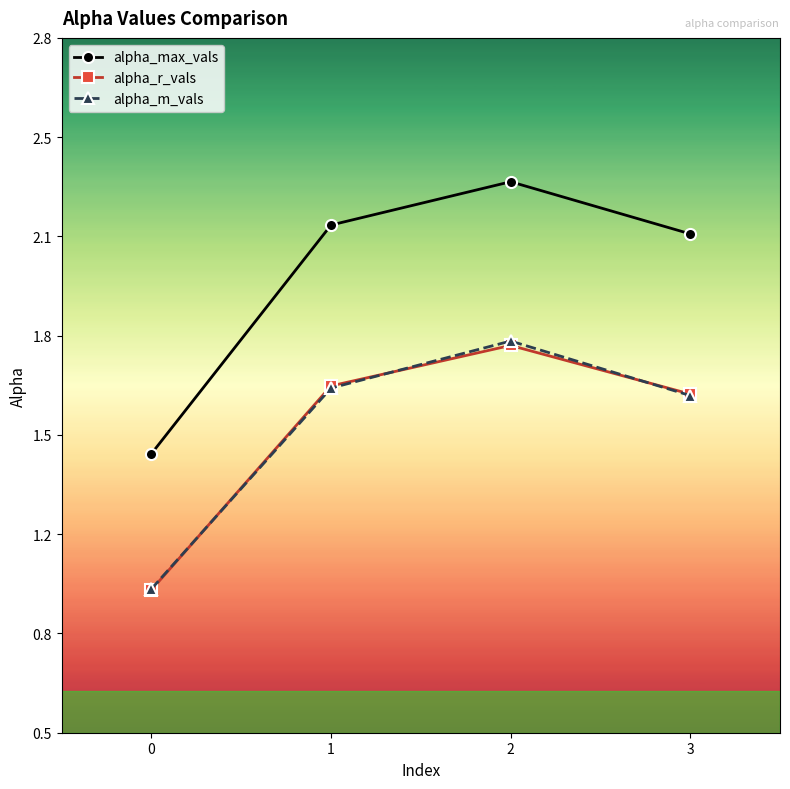

Does the chart have visible grid lines?

No